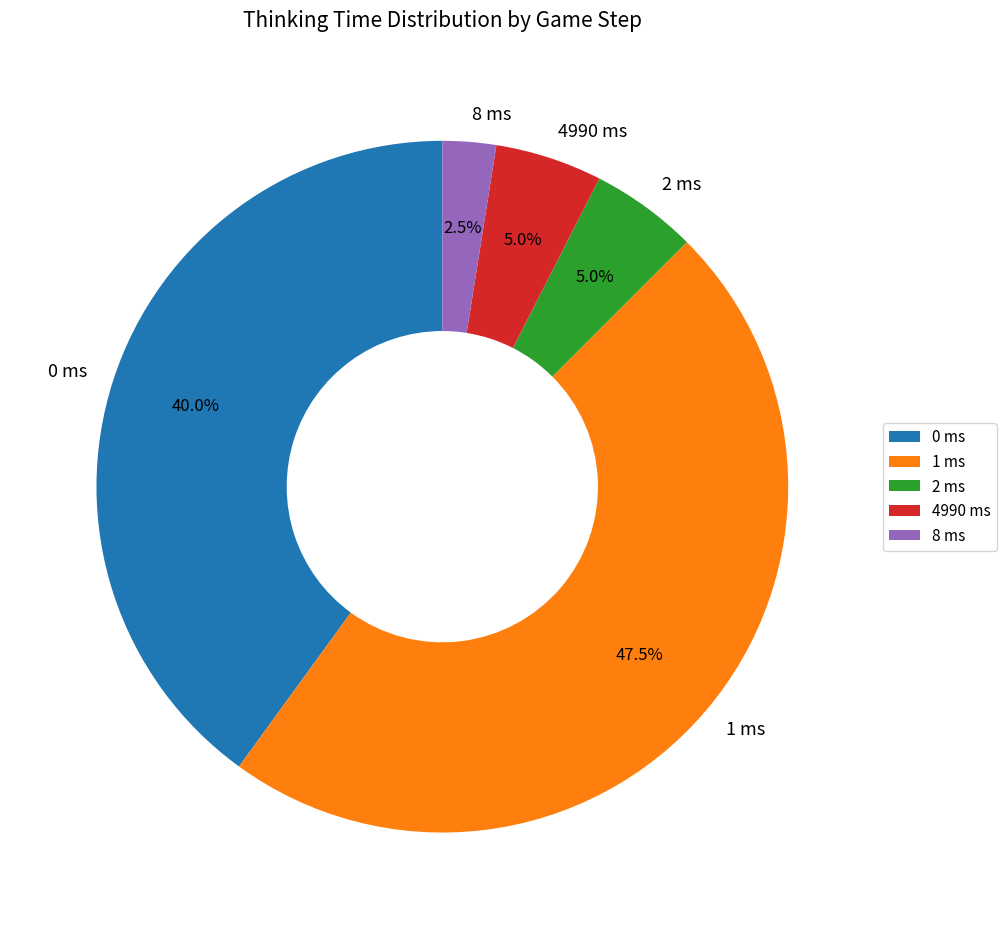

Does 8 ms represent more than half of the total?

No